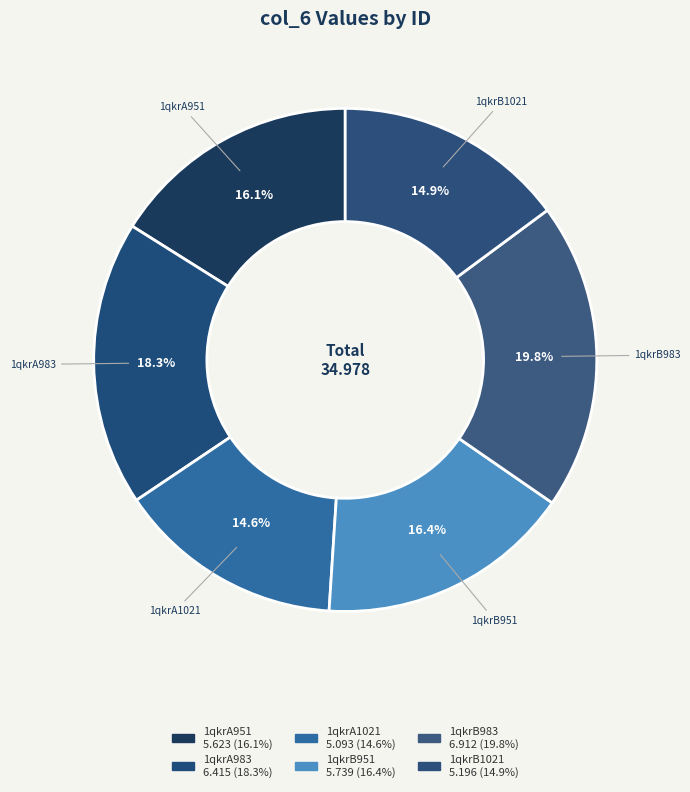

Is there any slice that represents more than half of the pie?

No